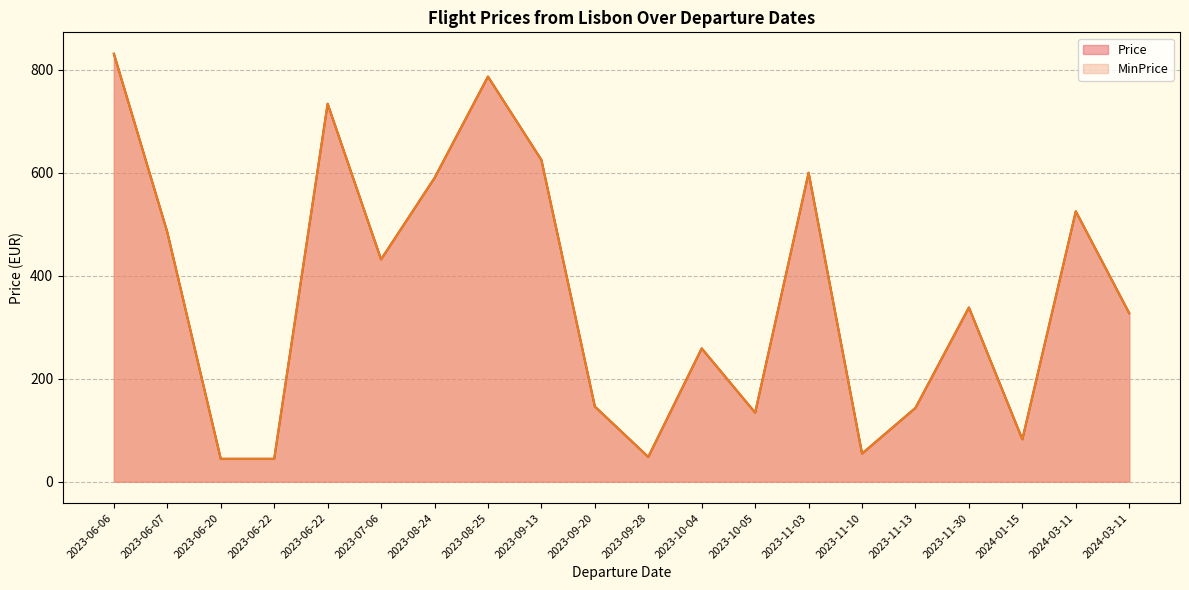

What is the sum of the Price values at 2023-08-24 and 2023-06-20?

634.2